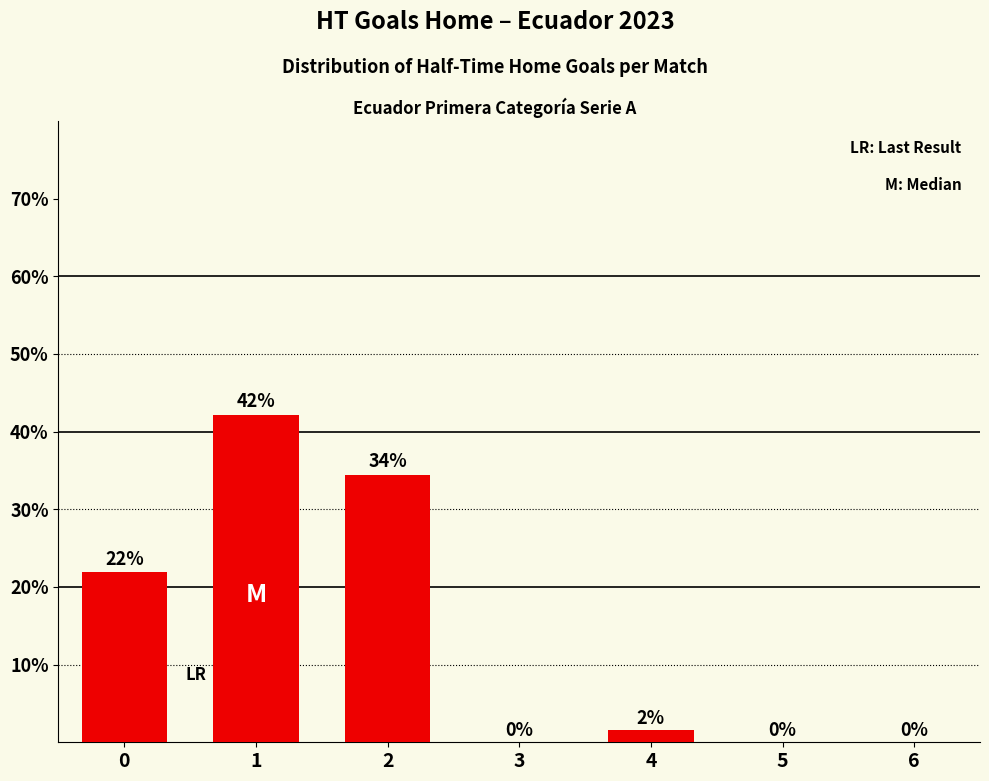

Count the number of data series in this chart.

1